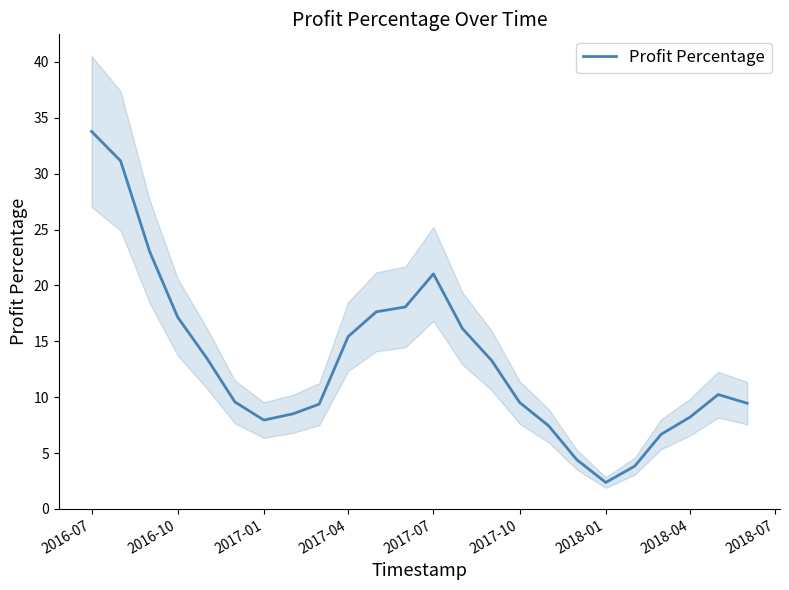

Reading right to left, list all the values displayed in this chart.

9.5	10.2	8.2	6.7	3.8	2.4	4.4	7.4	9.5	13.3	16.1	21.0	18.1	17.6	15.4	9.4	8.5	8.0	9.6	13.5	17.2	23.0	31.1	33.8